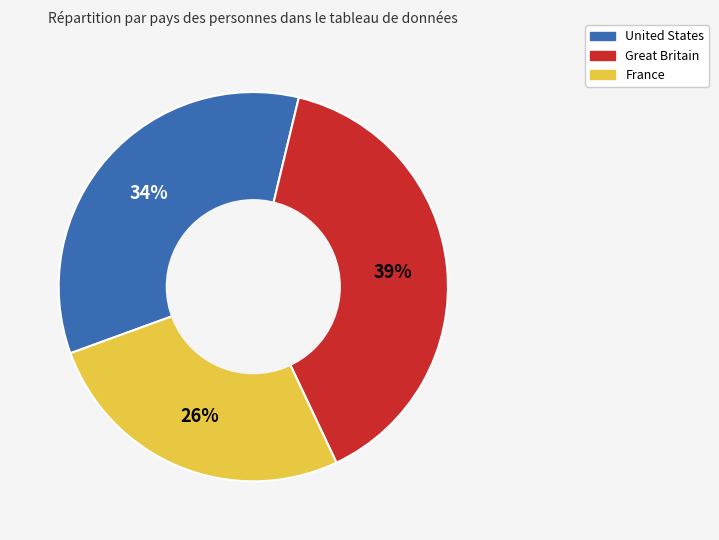

Is there a majority slice in this chart?

No